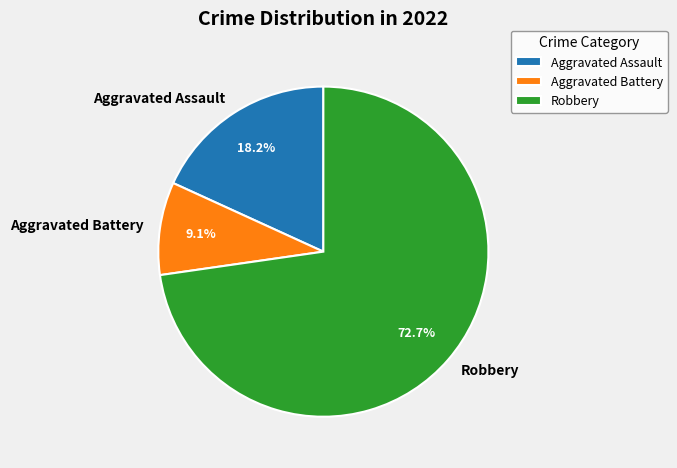

To the nearest percent, what is the difference between the largest and smallest slice percentages?

64%